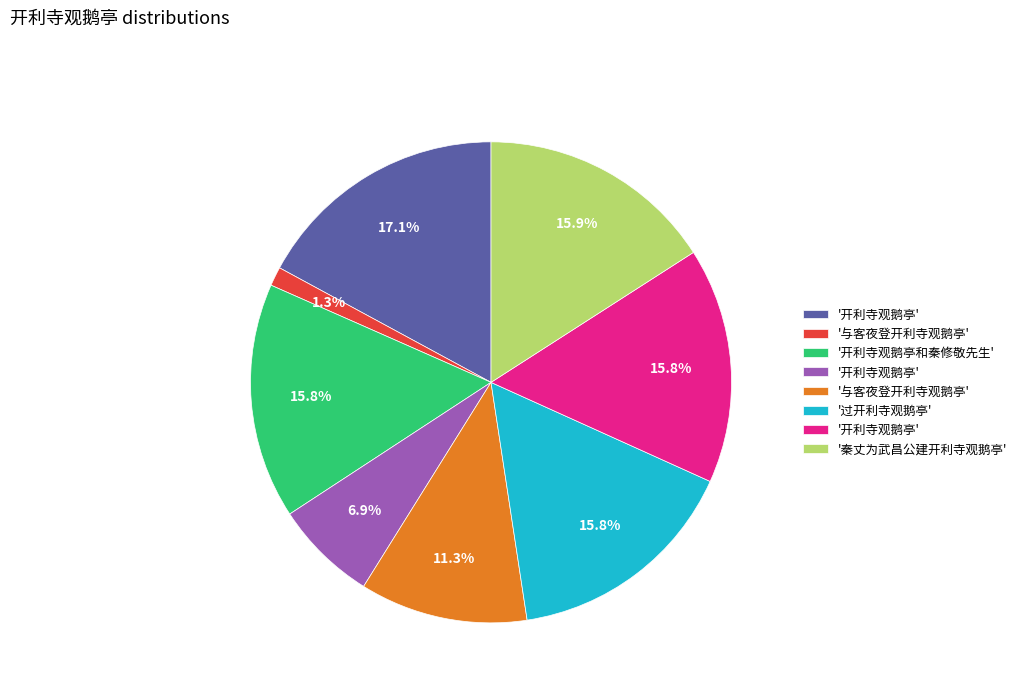

To the nearest percent, what is the average slice percentage?

12%